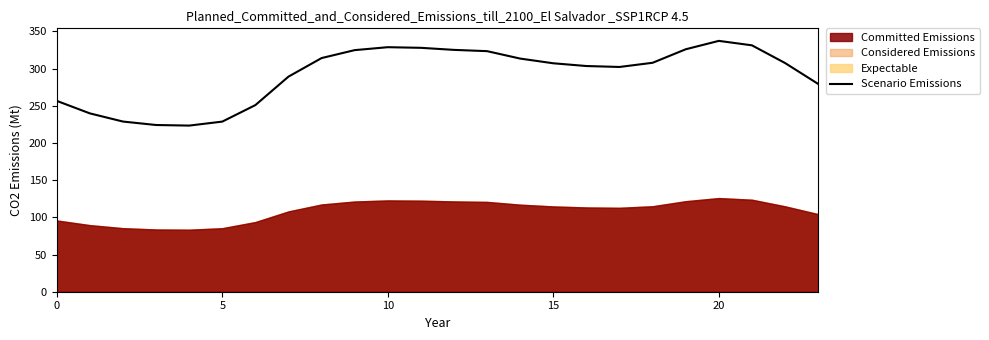

What is the label of the 19th point from the left?

18